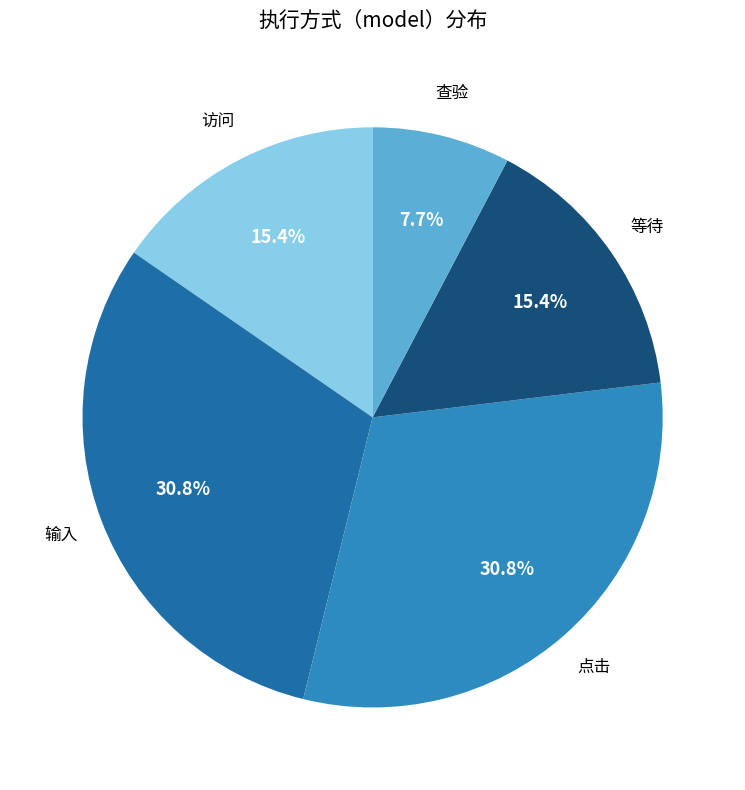

What portion of the pie excludes 查验?

92.3%